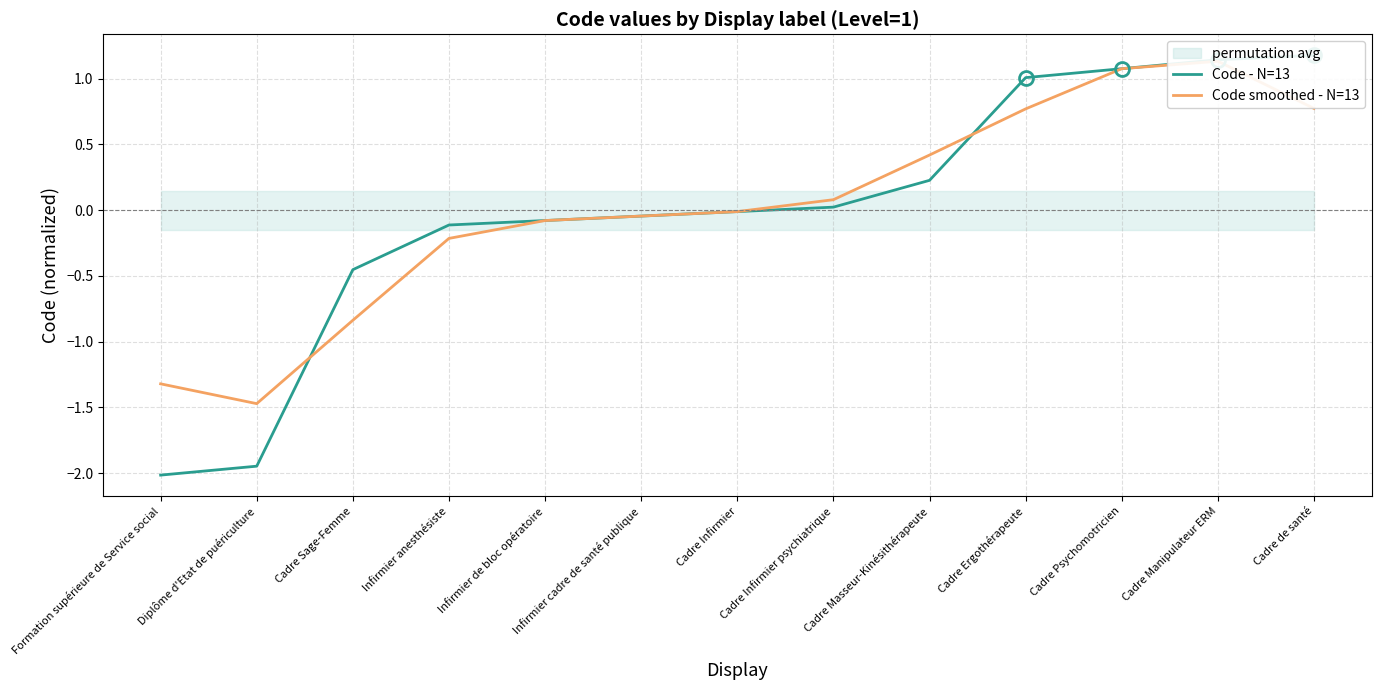

Reading right to left, extract all data points from this chart.

Code - N=13: 1.2	1.1	1.1	1.0	0.2	0.0	-0.0	-0.0	-0.1	-0.1	-0.5	-1.9	-2.0
Code smoothed - N=13: 0.8	1.1	1.1	0.8	0.4	0.1	-0.0	-0.0	-0.1	-0.2	-0.8	-1.5	-1.3